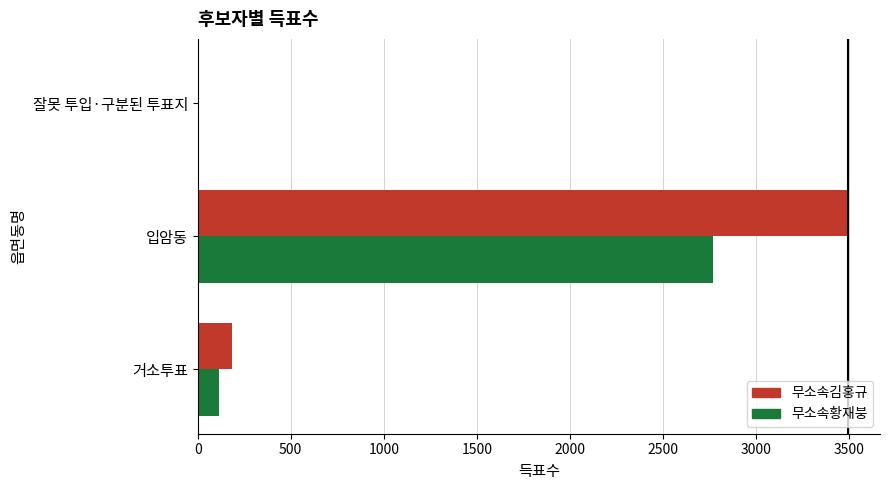

Where is 무소속황재붕 nearest to the value 1385?

거소투표